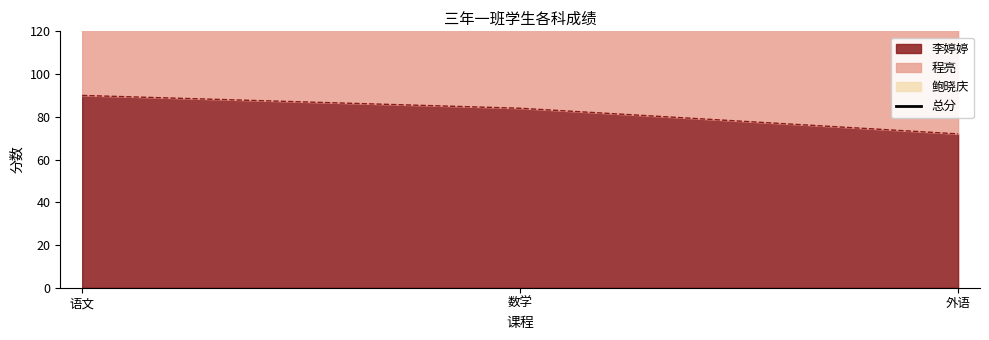

Which category has the highest value across all series?

数学